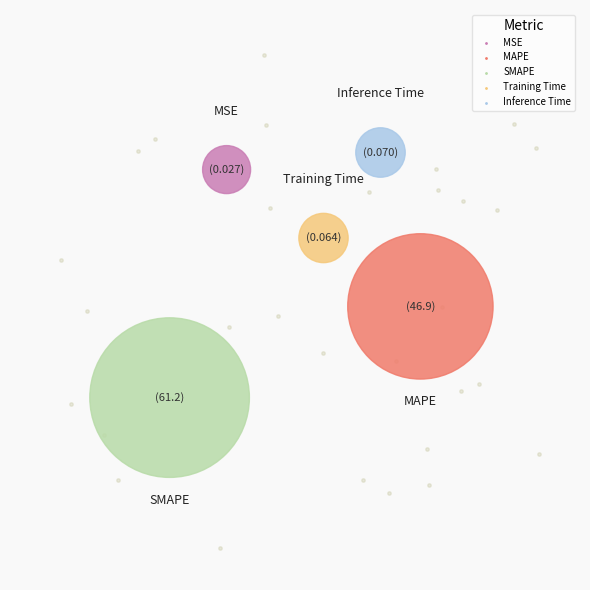

The MAPE slice represents 43% of the pie. True or false?

True